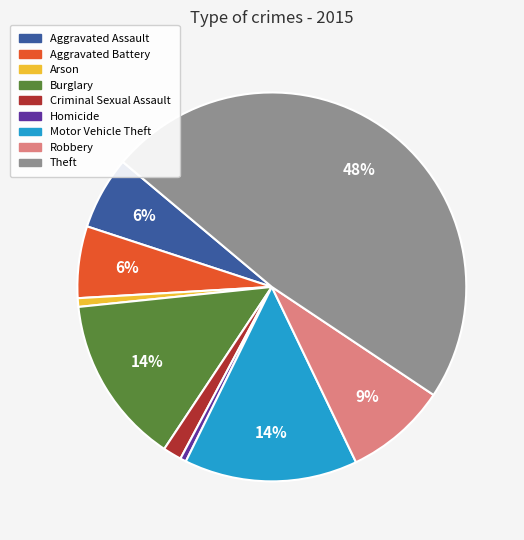

What percentage is the Arson slice, to the nearest percent?

1%